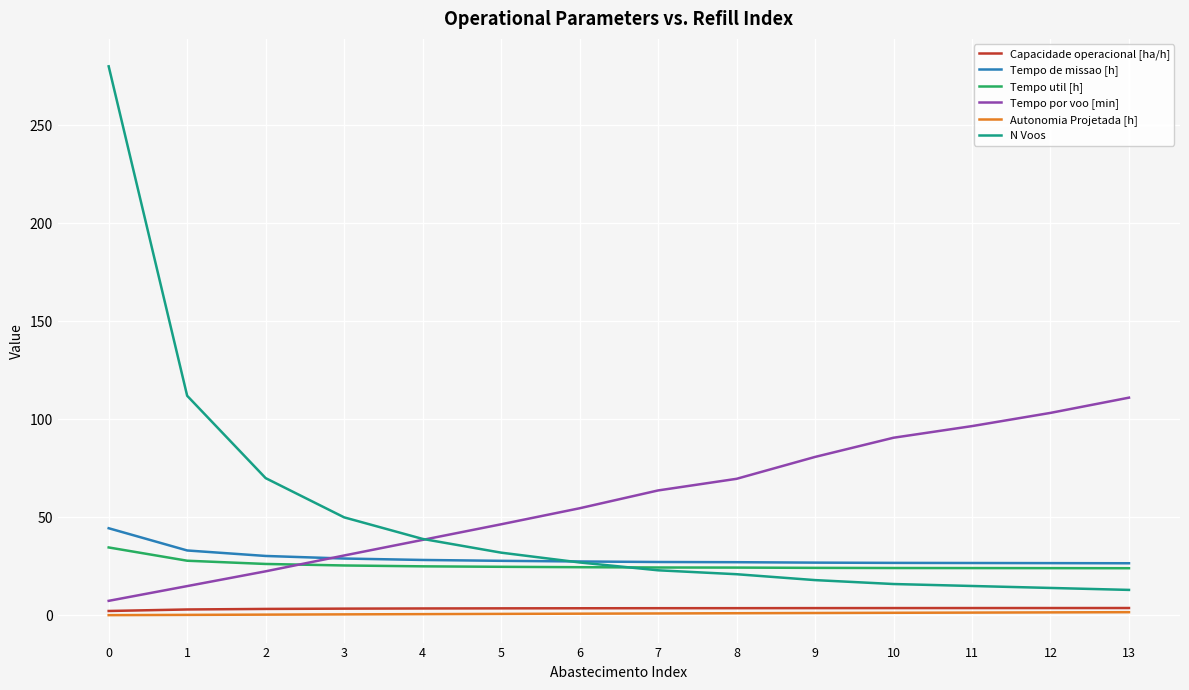

What is the lowest value of the Tempo de missao [h] series?

26.6